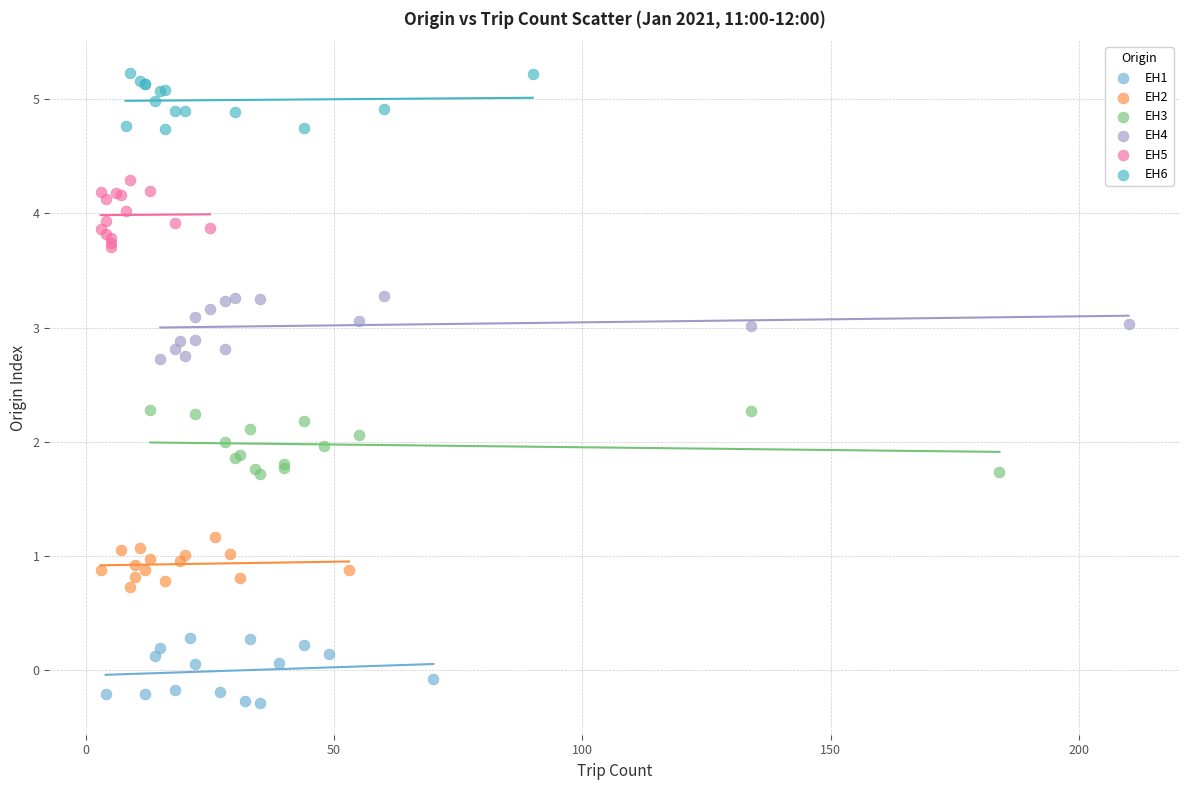

Which series reaches the maximum Y coordinate?

EH6